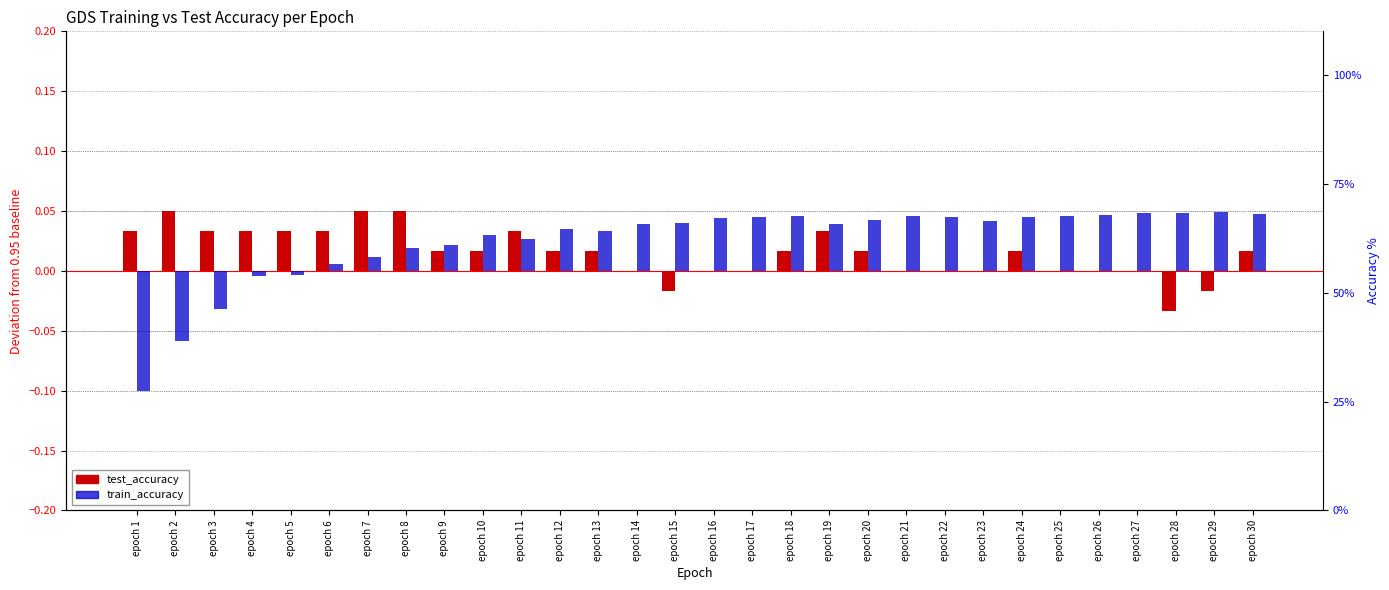

Rank the series at epoch 27 from lowest to highest value.

test_accuracy, train_accuracy